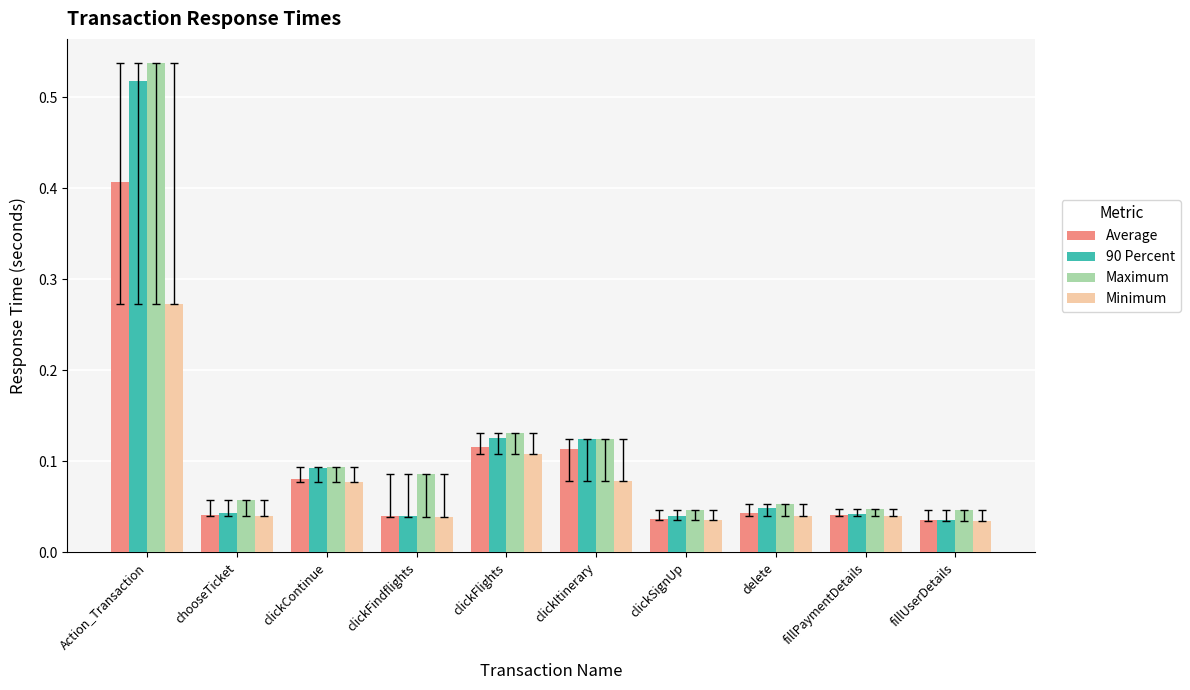

How many groups of bars are there?

10